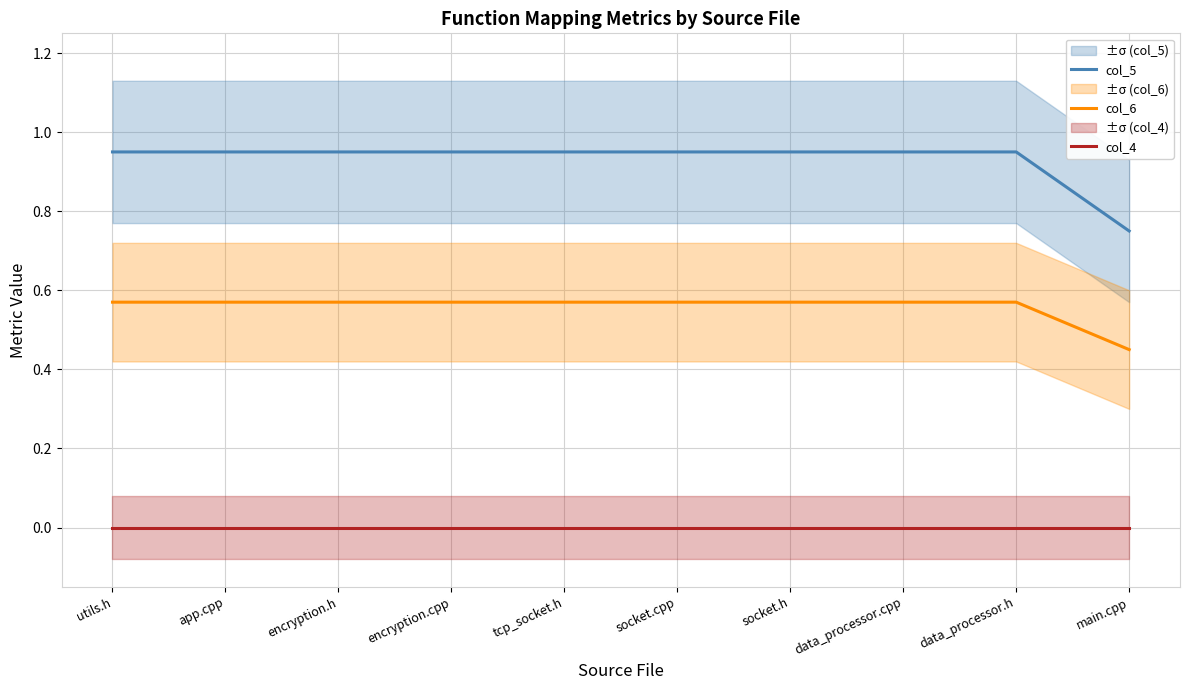

The value of col_6 at app.cpp is 0.6. True or false?

True